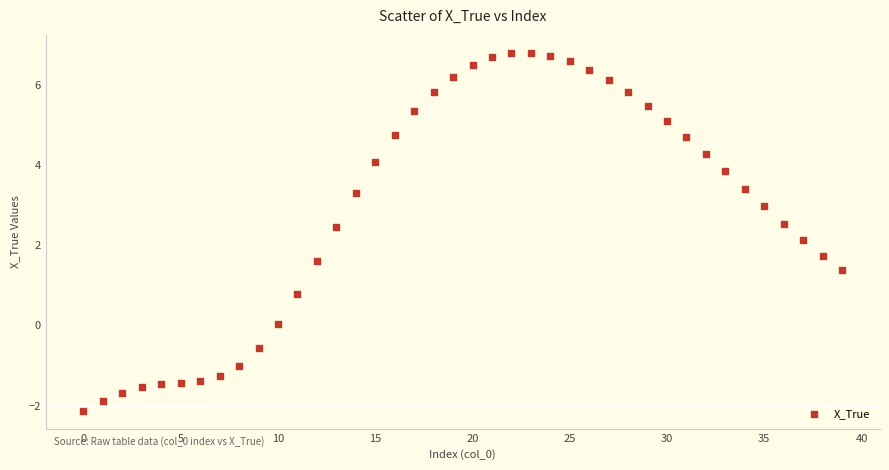

What Y value in the scatter plot is closest to 2?

2.1